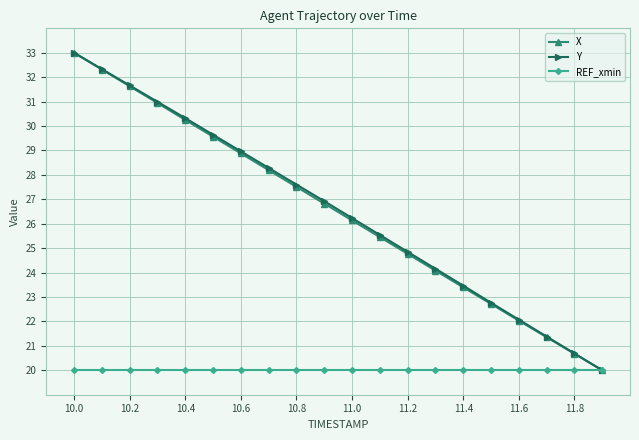

What is the value of the REF_xmin point at the 17th from the left?

20.0